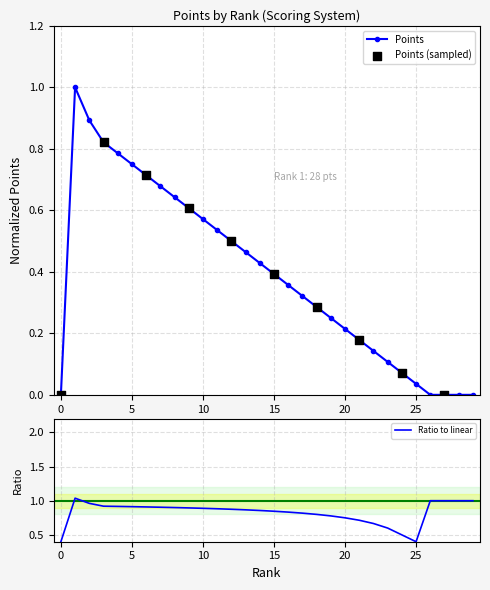

Between 15 and 7, which is larger?

7